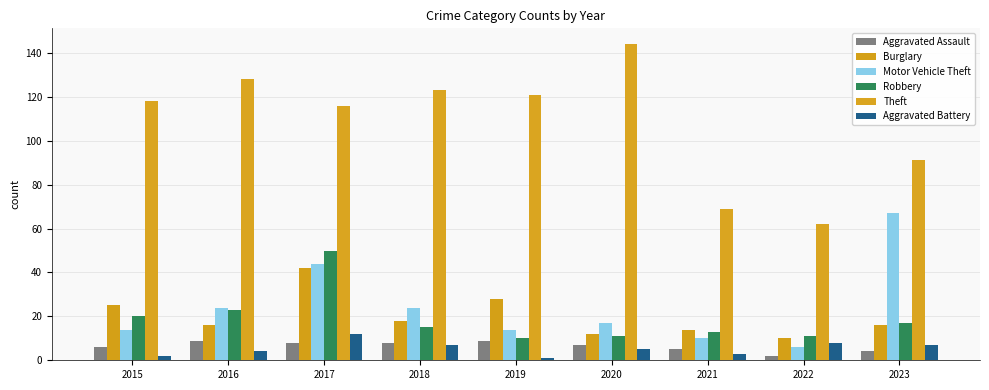

What is the difference between the second highest and minimum values in the Aggravated Assault series?

7